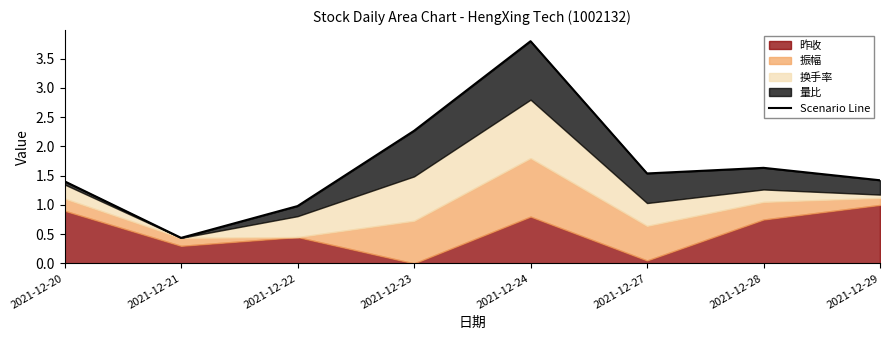

Reading left to right, transcribe all the data shown in this chart.

2021-12-20=1.4	2021-12-21=0.4	2021-12-22=1.0	2021-12-23=2.3	2021-12-24=3.8	2021-12-27=1.5	2021-12-28=1.6	2021-12-29=1.4